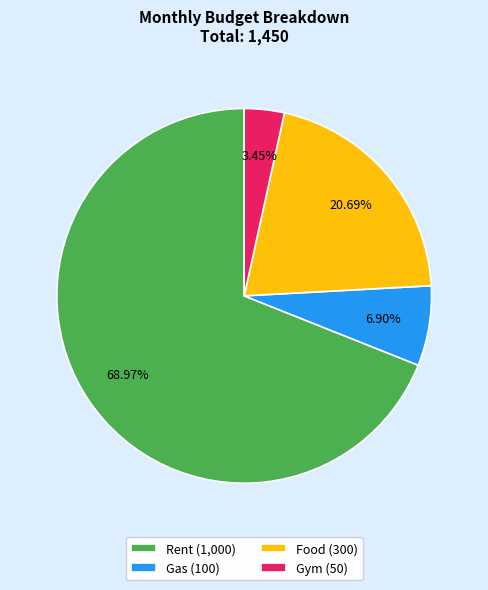

To the nearest percent, what percentage of the pie is Rent?

69%